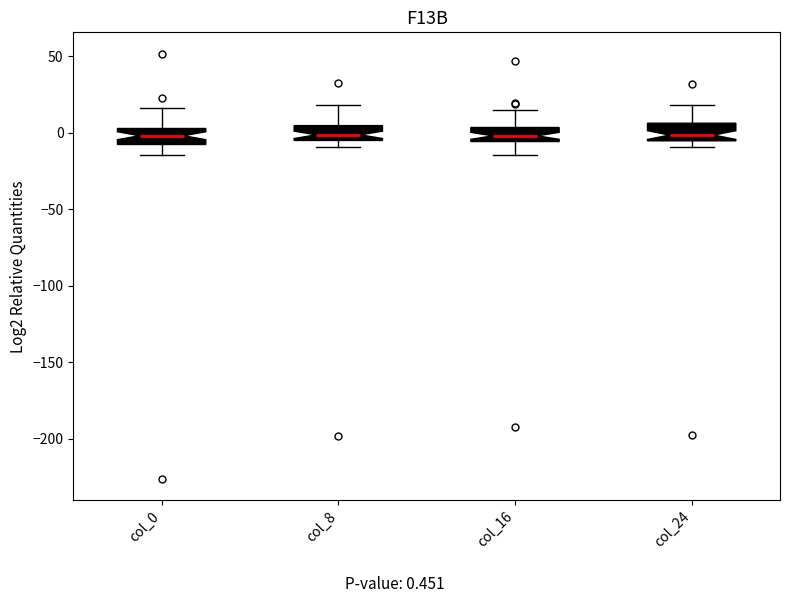

Reading left to right, read every box against the y-axis: the position of its median line, the range the box covers, and the ends of its whiskers. The values are not printed on the chart, so give them approximately, as read against the axis.

col_0: median 0, box -10 to 5, whiskers -15 to 15
col_8: median 0, box -5 to 5, whiskers -10 to 20
col_16: median 0, box -5 to 5, whiskers -15 to 15
col_24: median 0, box -5 to 5, whiskers -10 to 20